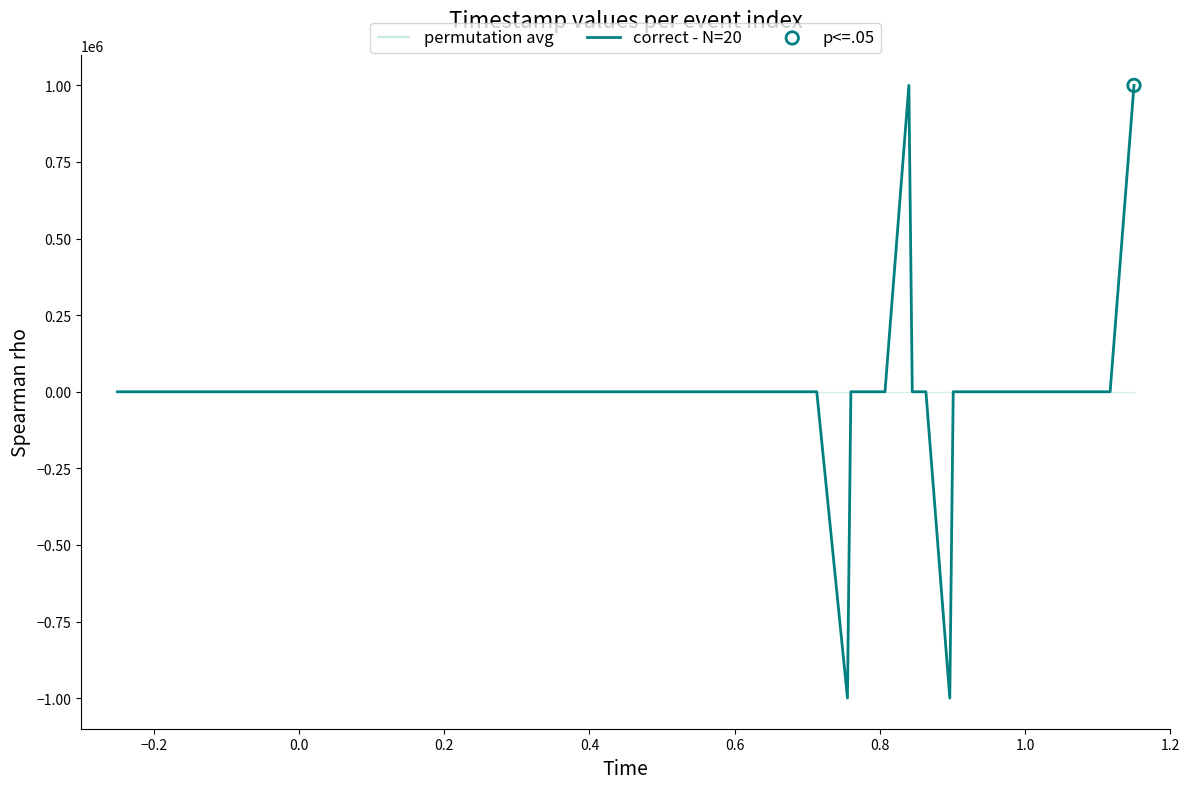

What is the maximum value for correct - N=20?

1000000.0